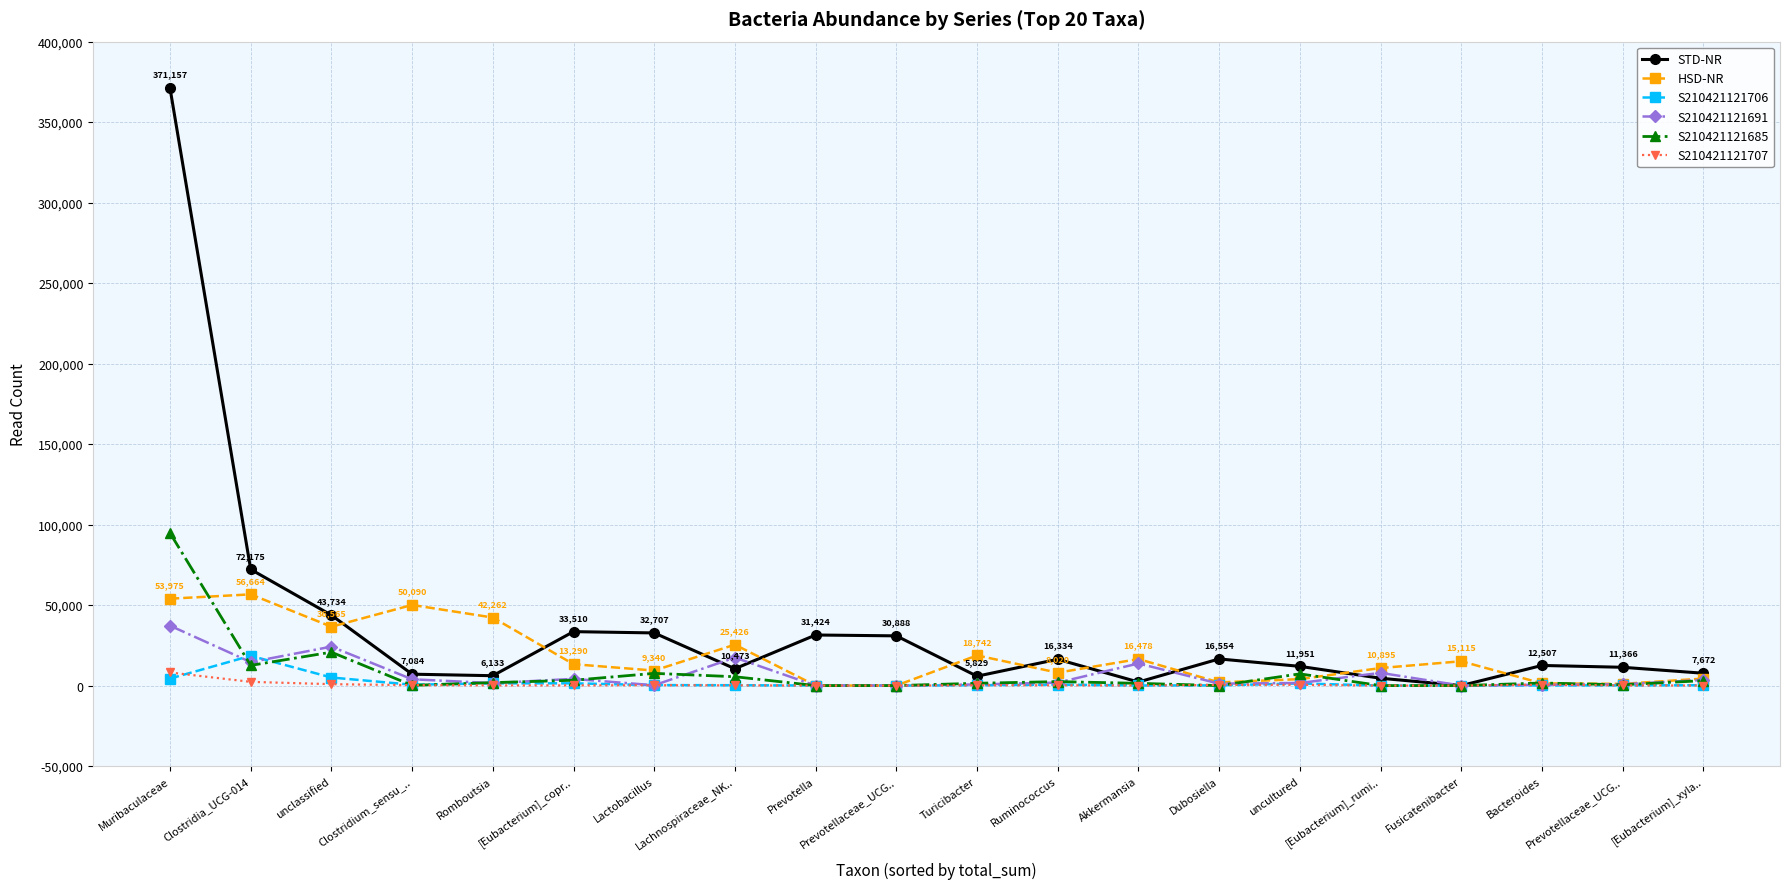

Does the chart have visible grid lines?

Yes